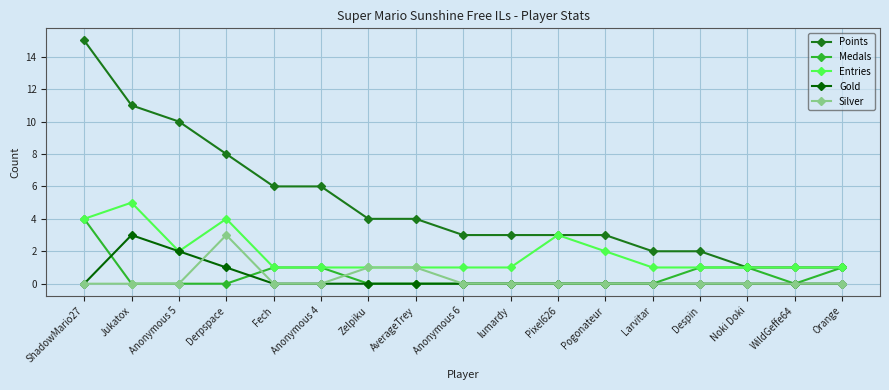

Is it true that Points equals 6 at AverageTrey?

False